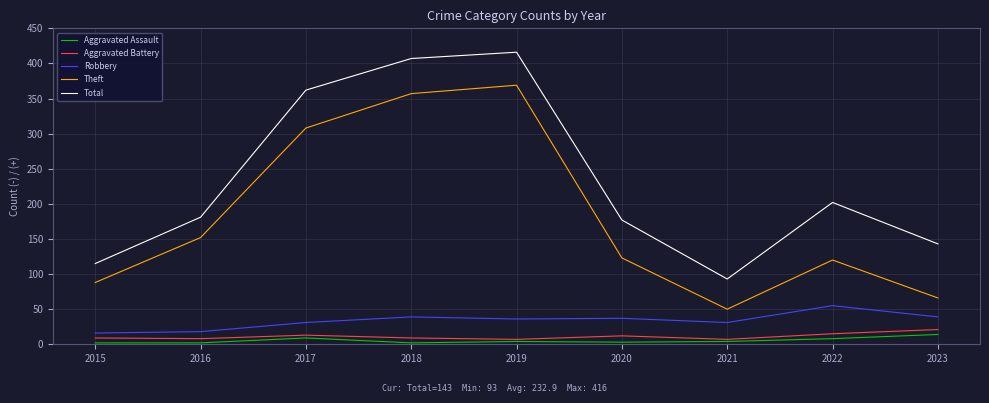

Does the chart display data point markers on the line(s)?

No